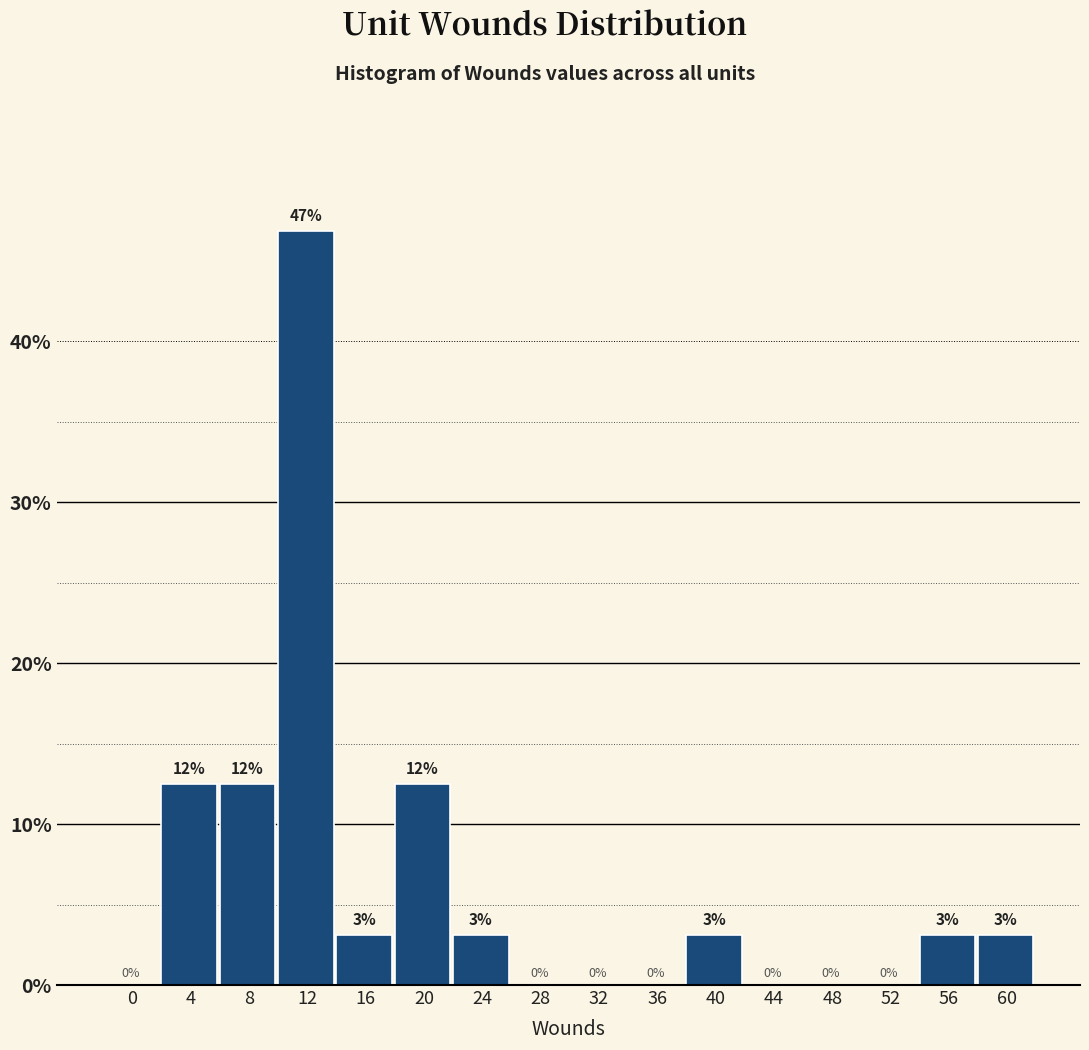

The chart shows a value of 5.4 at 16. True or false?

False